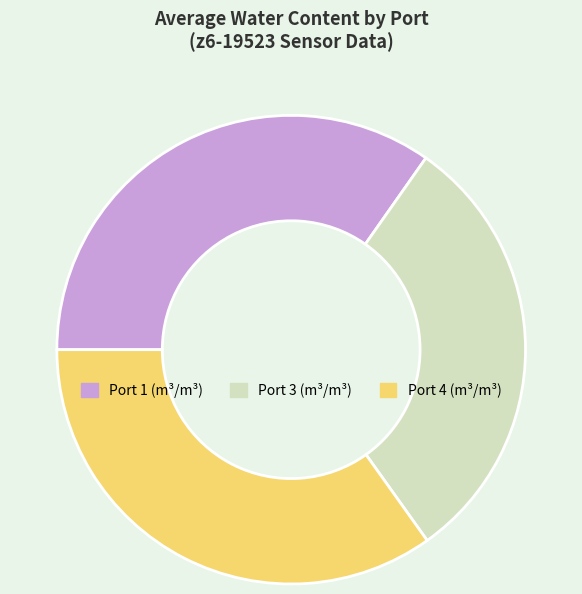

What is the smallest slice in the pie chart?

Port 3 (m³/m³)